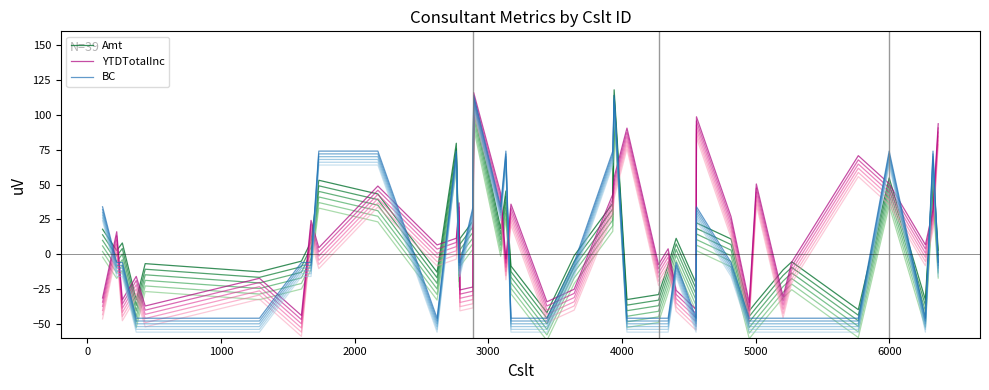

What is the maximum value shown in the chart?

118.0